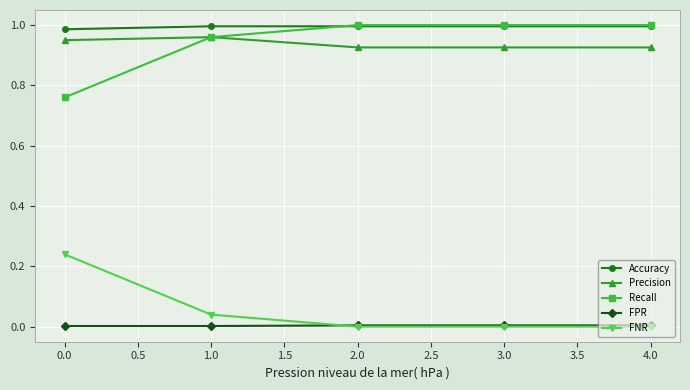

Is it true that Accuracy equals 1.6 at 1.0?

False